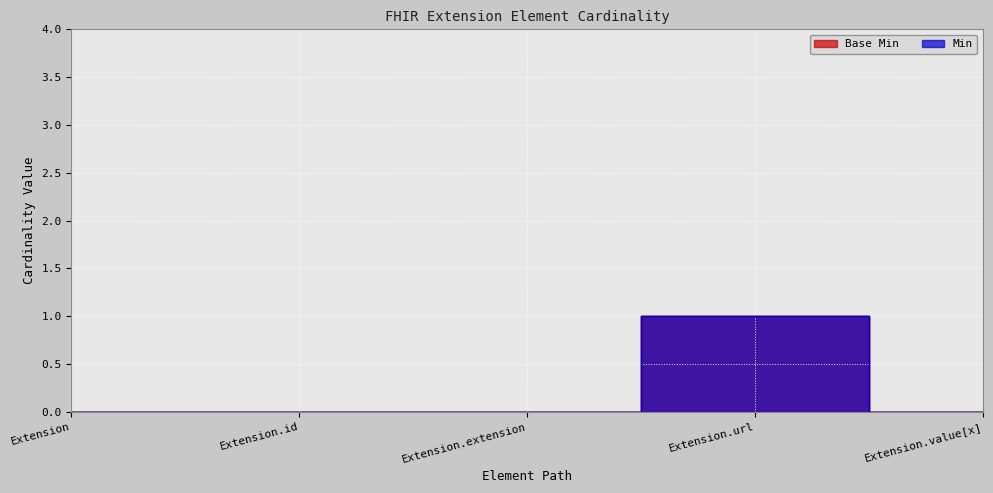

Which series has the largest total across all categories?

Base Min